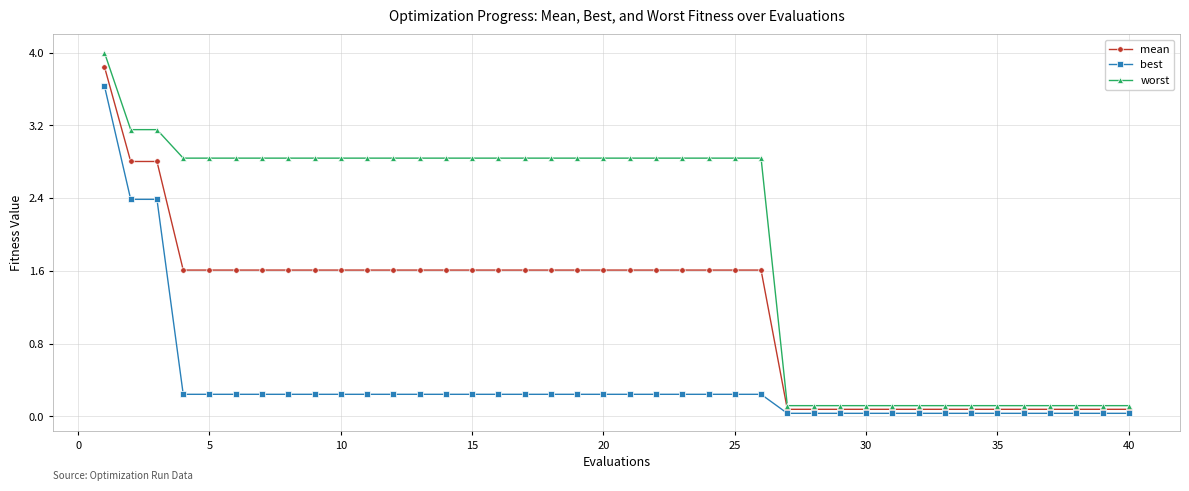

What is the value of the best point at the 9th from the left?

0.2